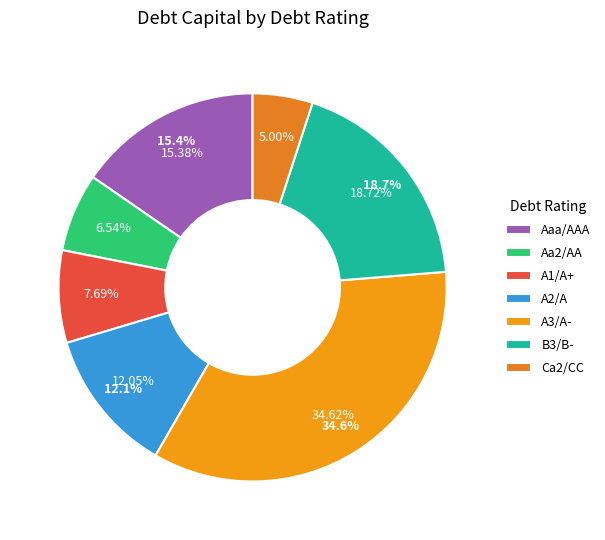

To the nearest percent, what is the average slice percentage?

14%